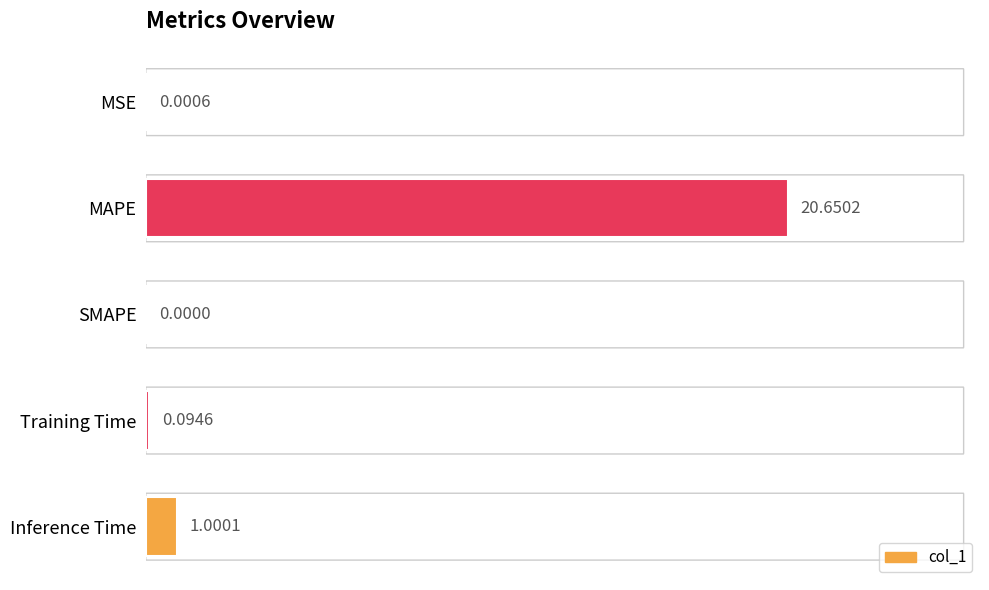

What is the sum of all values?

21.7